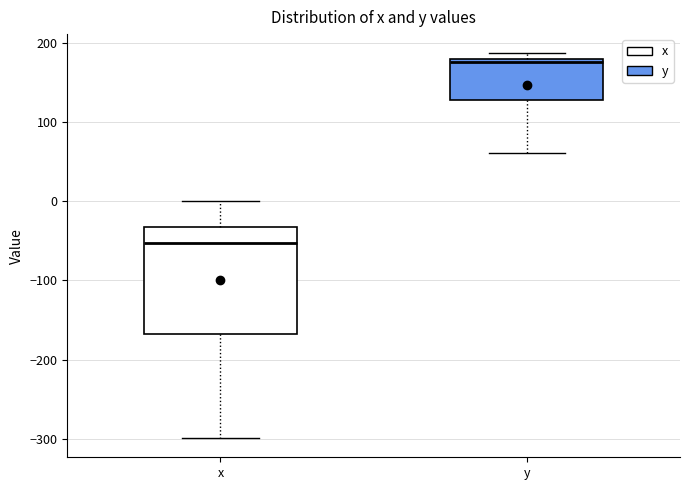

Which box is the tallest, from its lower edge to its upper edge?

x